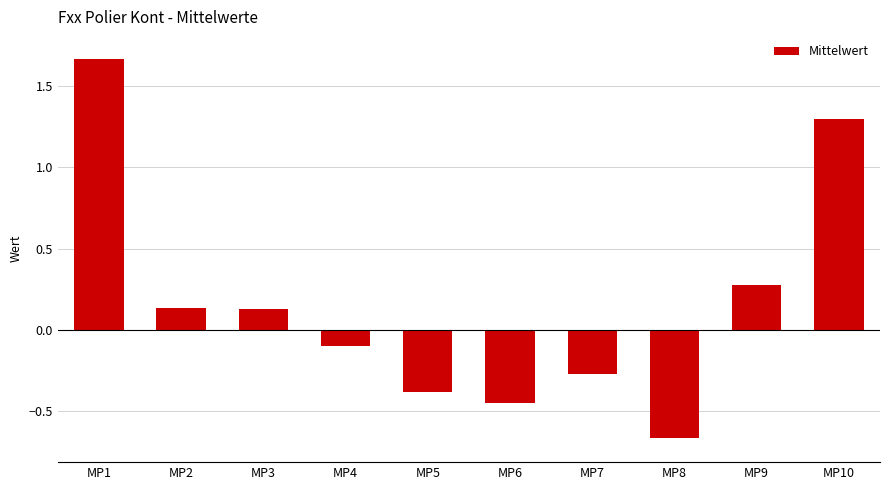

What is the average value?

0.2